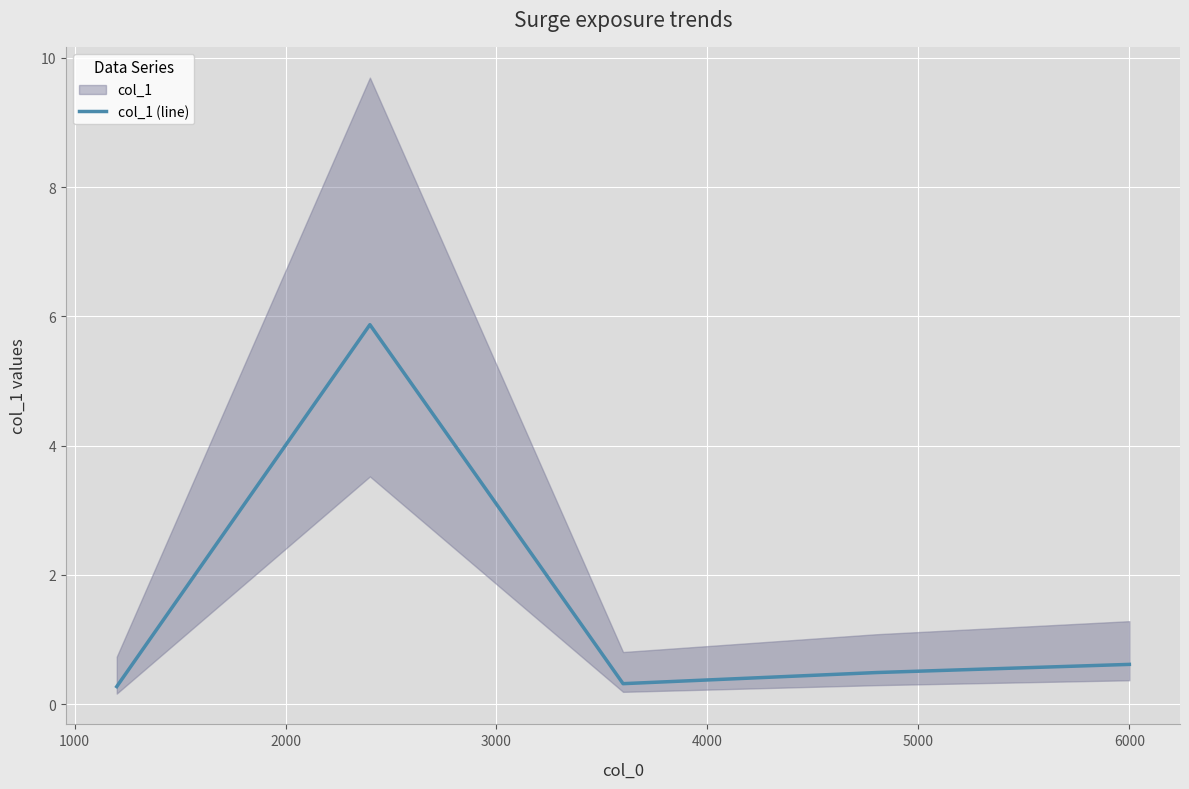

What is the value of the 1st point from the left?

0.3